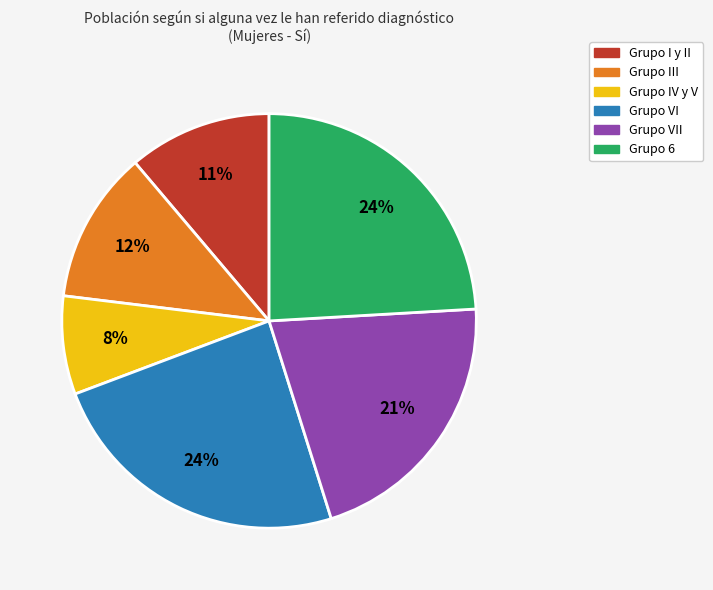

To the nearest percent, what is the difference between the largest and smallest slice percentages?

16%